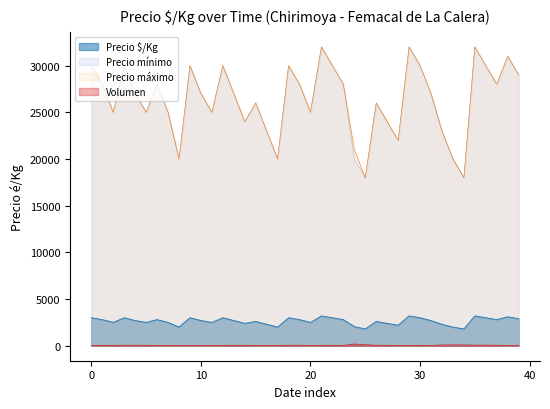

Which category has the highest value in the Precio mínimo series?

2023-07-24